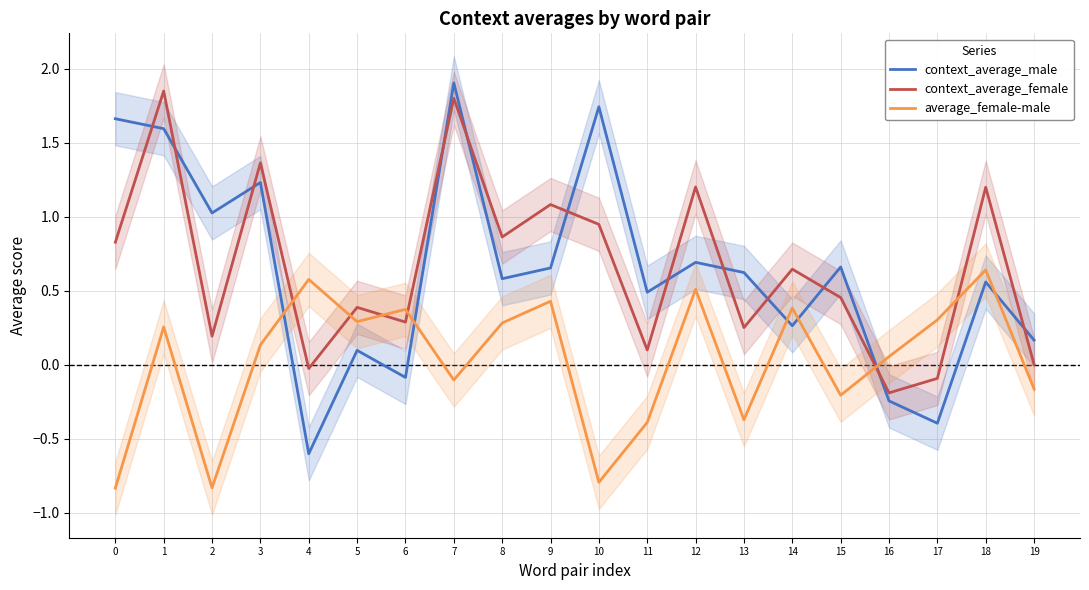

What is the sum of the average_female-male values at 16 and 8?

0.3